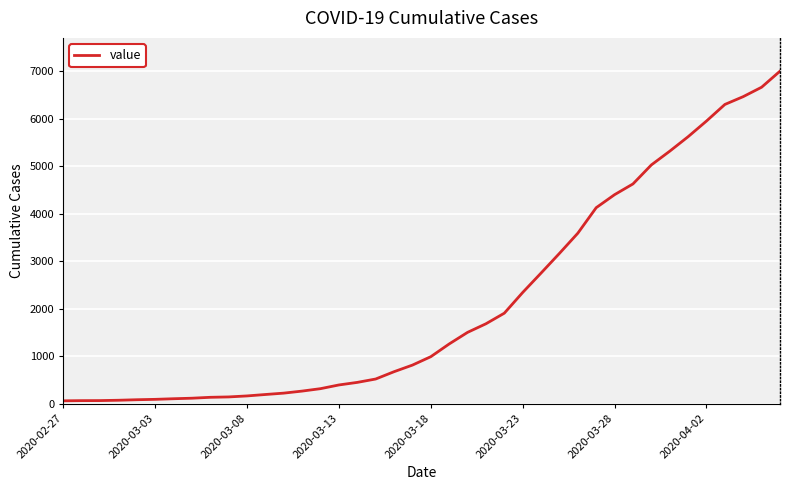

What is the greatest value displayed?

7004